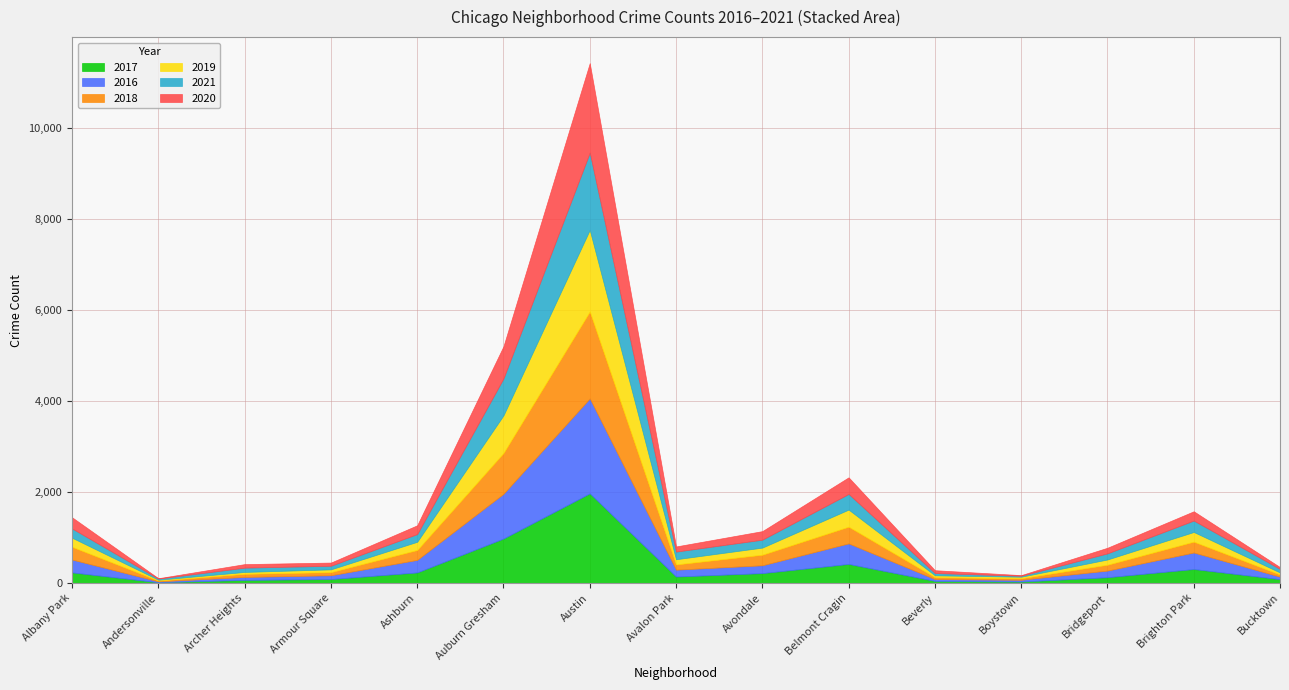

What is the value of the 2019 point at the 10th from the left?

375